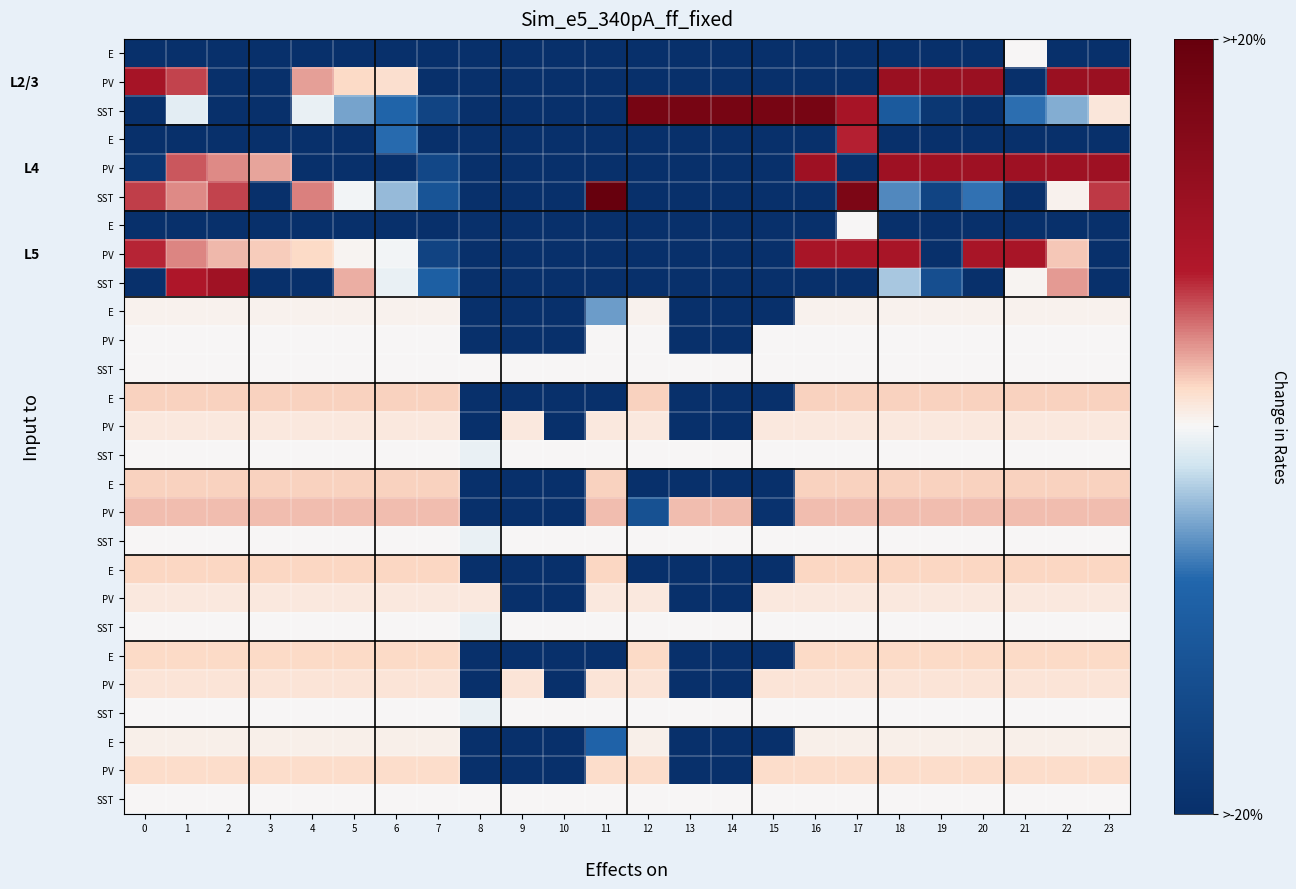

What is the smallest value displayed?

-94.5